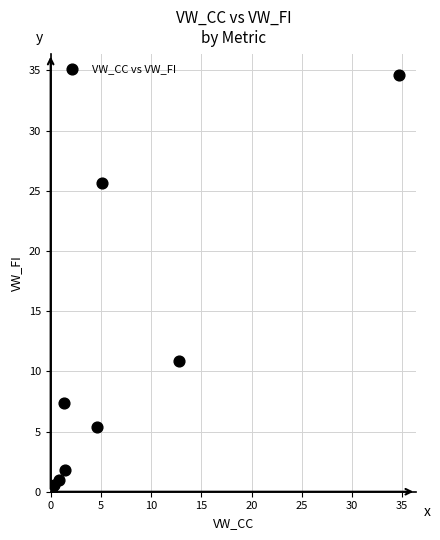

What Y value in the scatter plot is closest to 17?

10.9